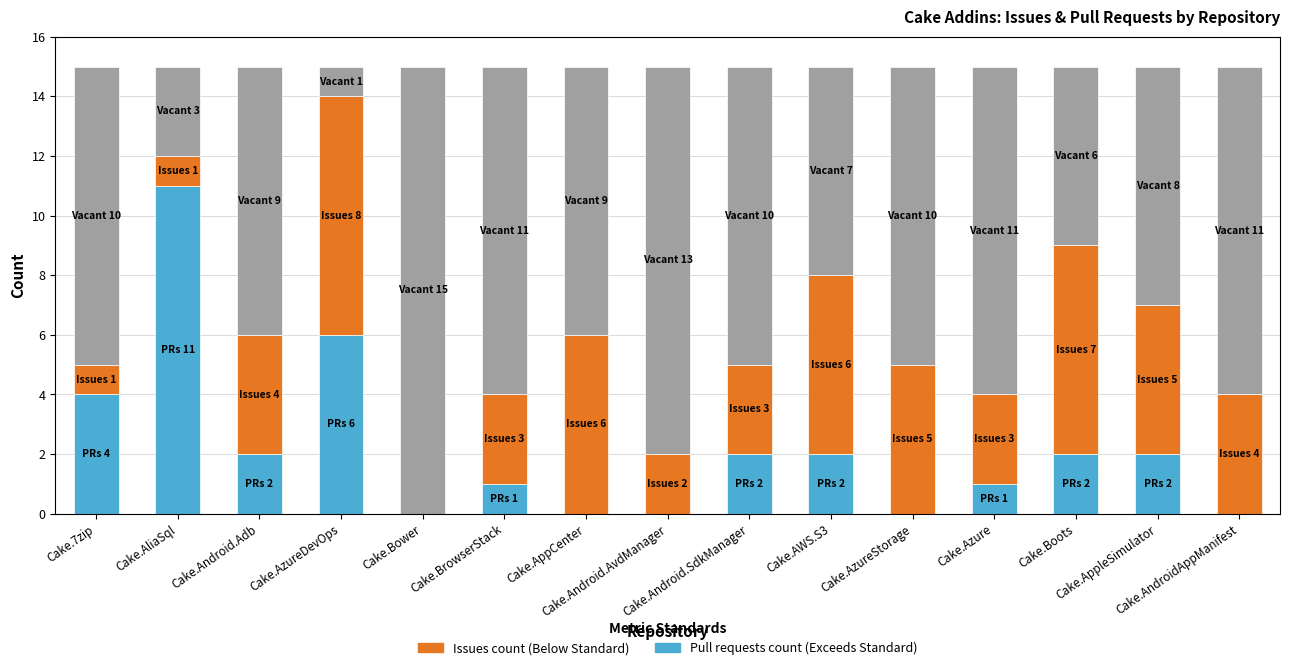

The Issues count series shows 2 at Cake.Android.AvdManager. True or false?

True